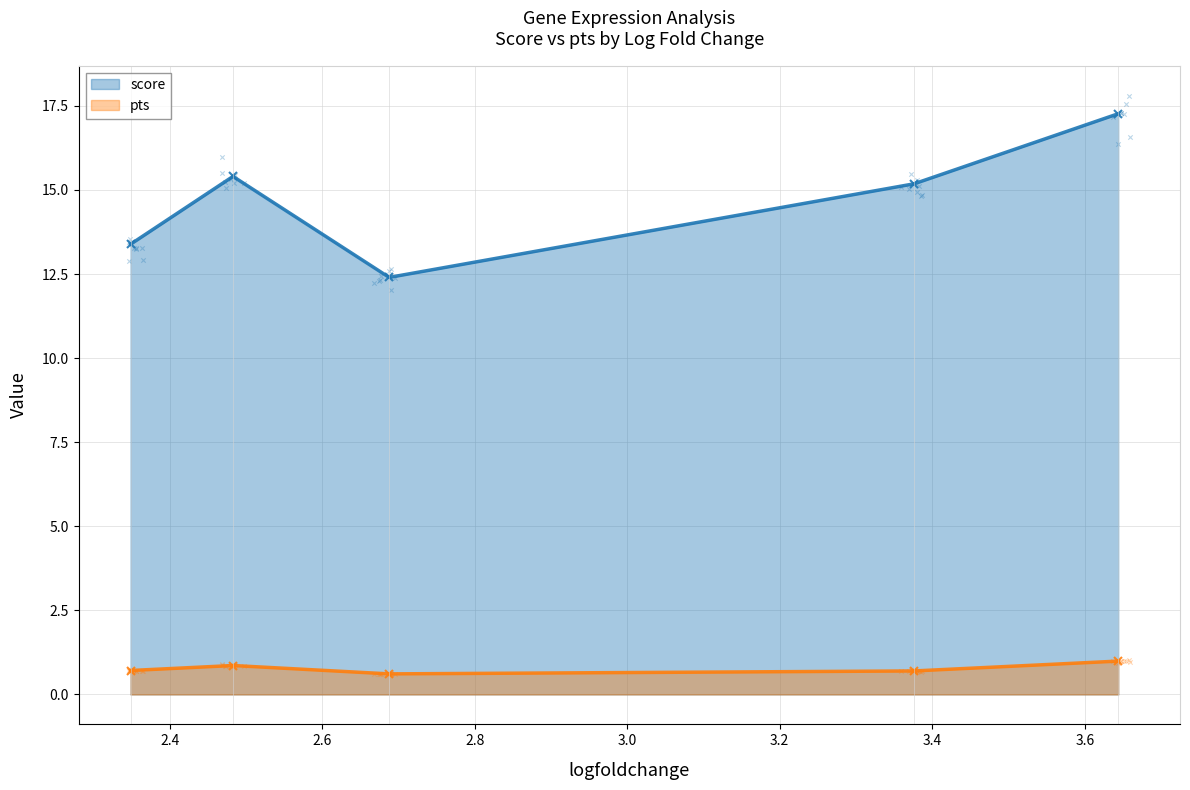

What is the minimum value for score?

12.4